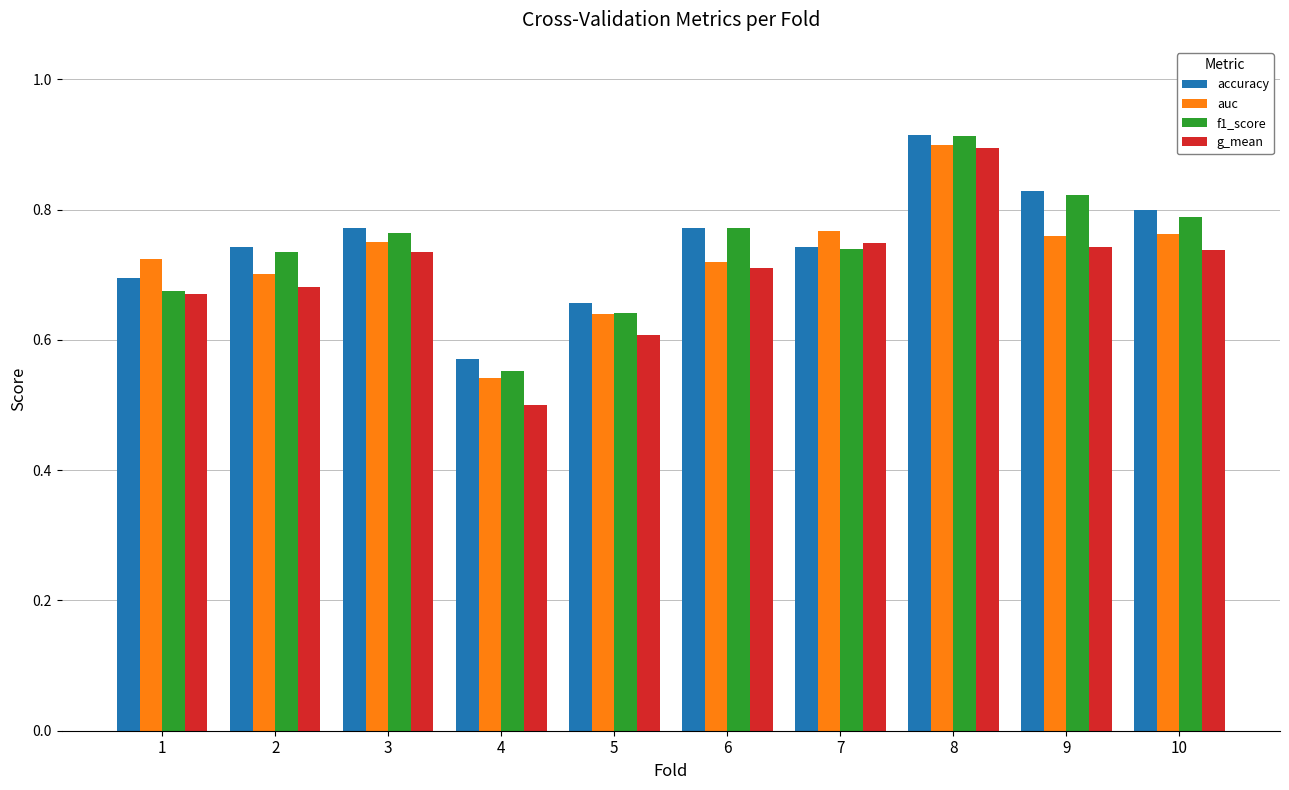

What is the sum of all auc values?

7.3